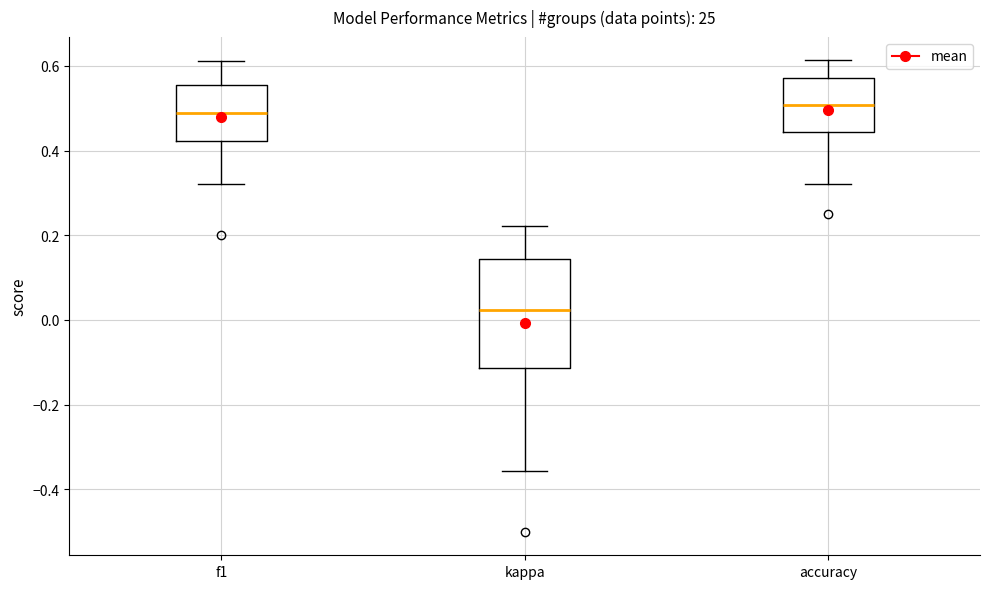

Which box's median line is the lowest?

kappa